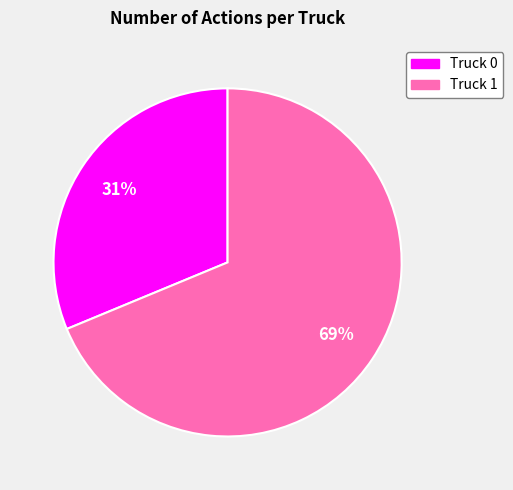

Which category has the biggest portion of the pie?

Truck 1